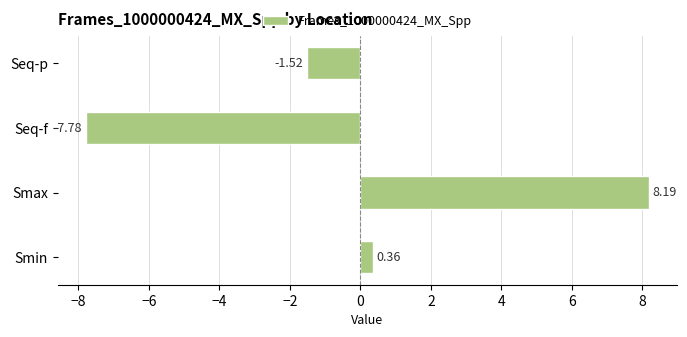

Which label corresponds to the largest value in the chart?

Smax